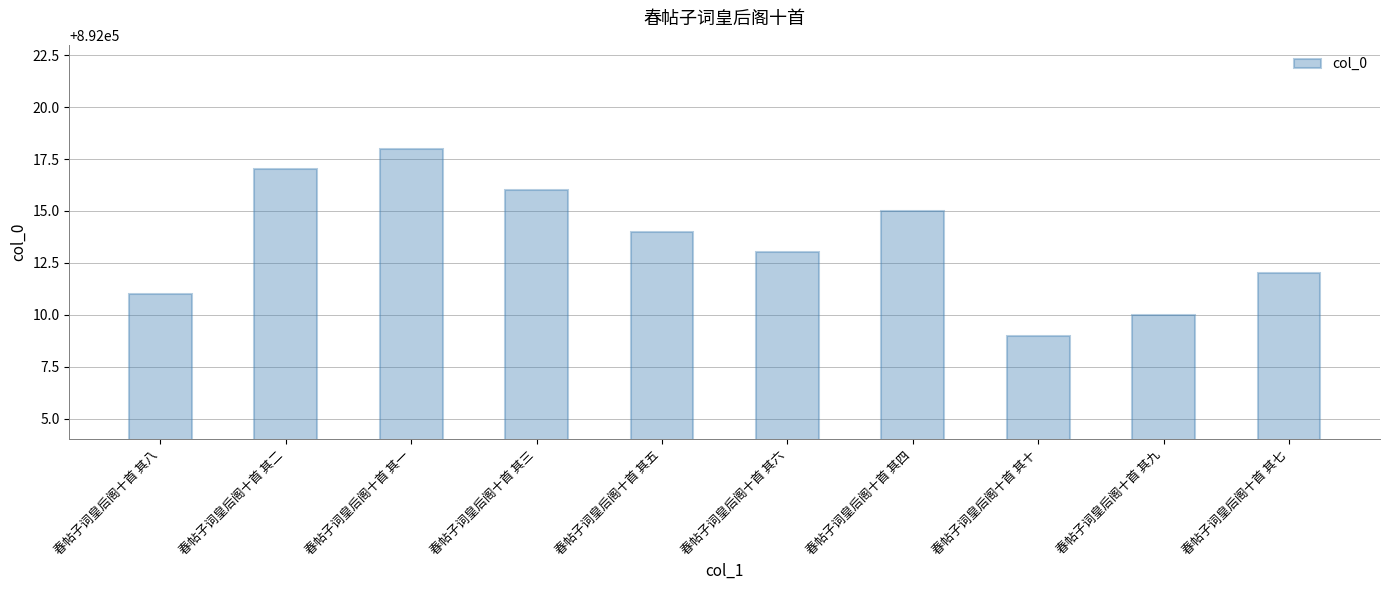

At which label is the value closest to 892013?

春帖子词皇后阁十首 其六